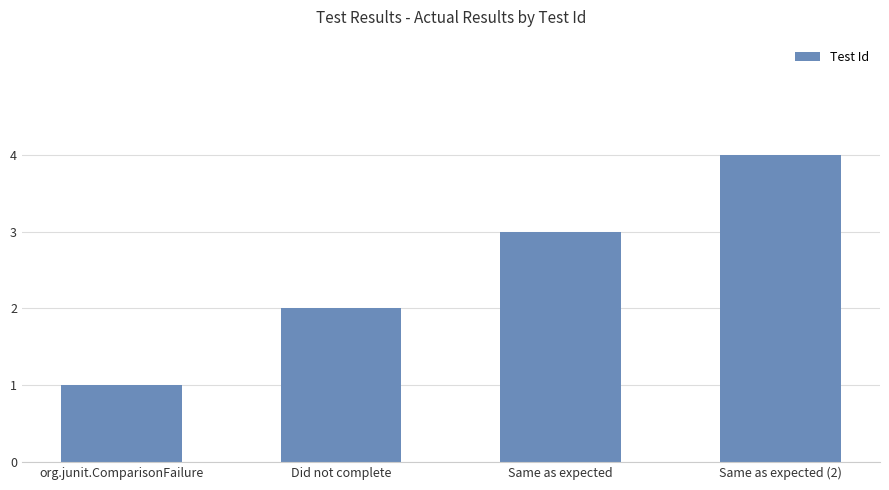

Is it true that the value at Did not complete is 2?

True